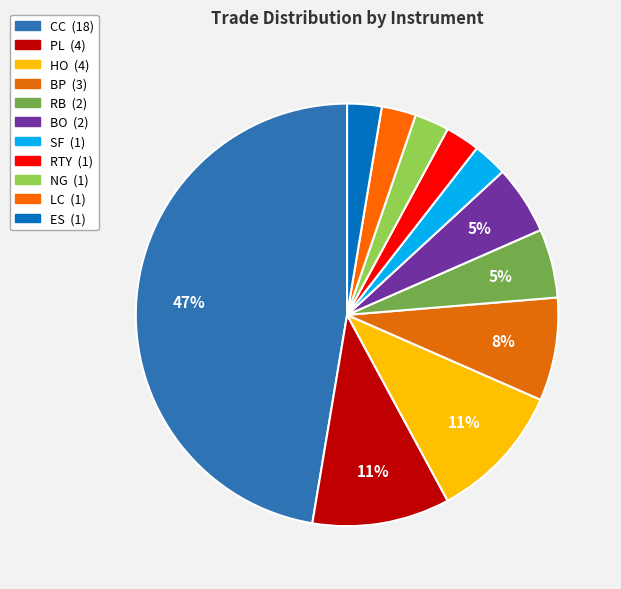

How many segments does this pie chart have?

11